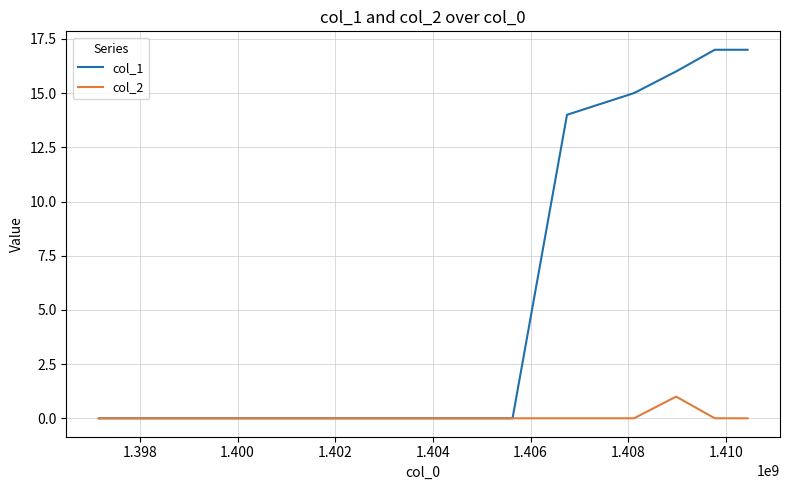

Which series has the widest spread of values?

col_1